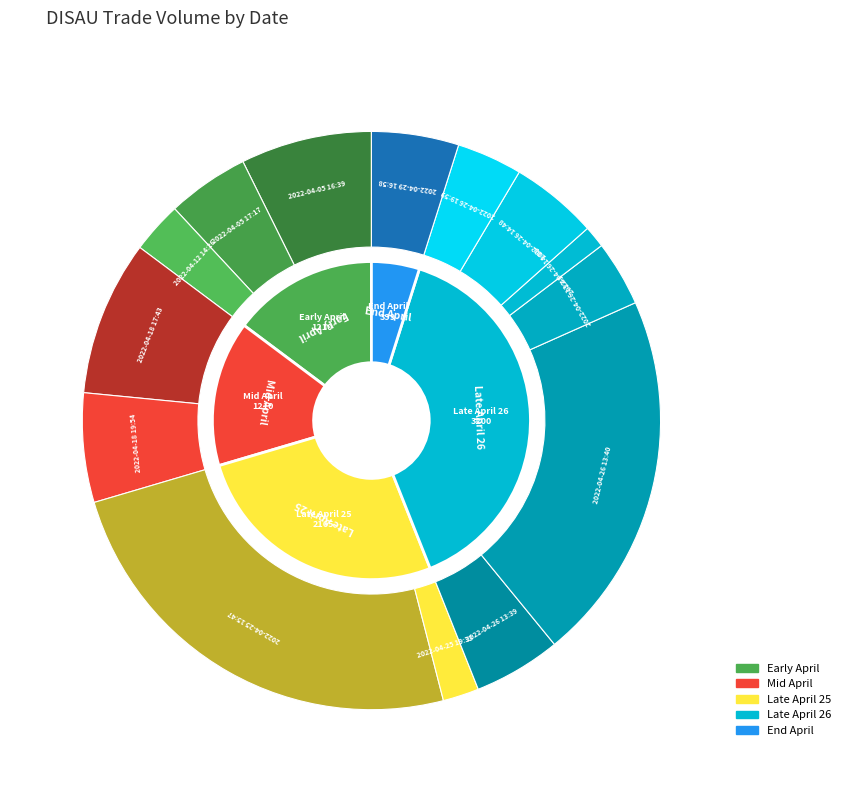

What is the ratio of the value at 2022-04-18 17:43 to the value at 2022-04-05 16:39?

1.2